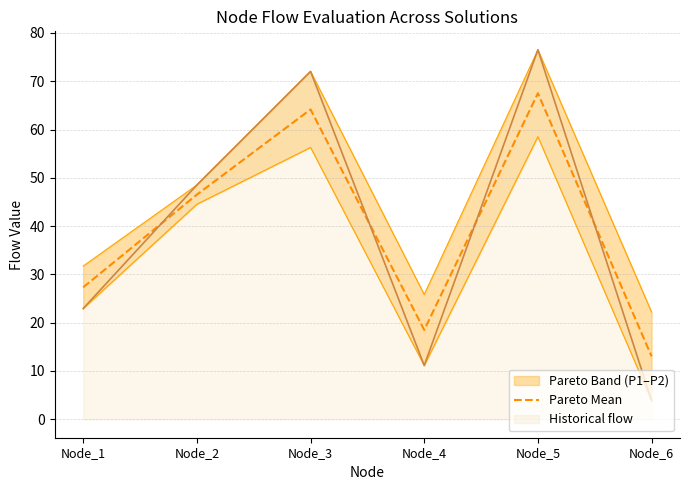

True or false: the data has more than 0 interior local peaks.

True